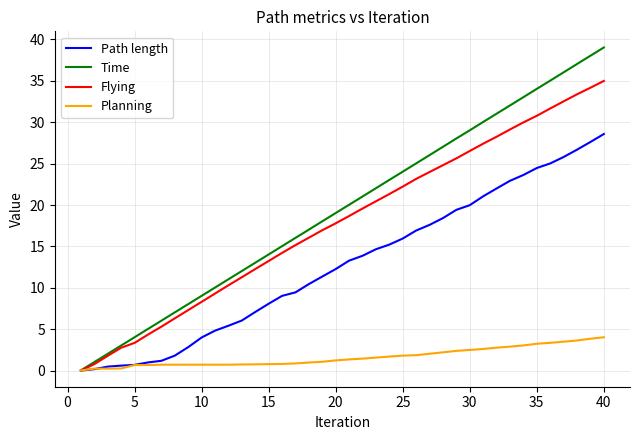

What is the highest value of the Planning series?

4.0